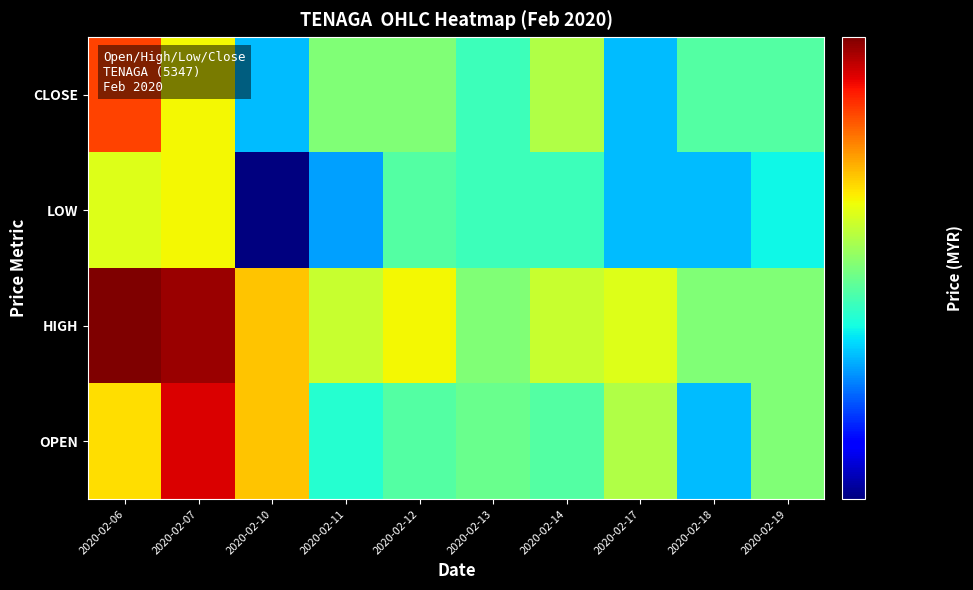

Which series has the widest spread of values?

LOW